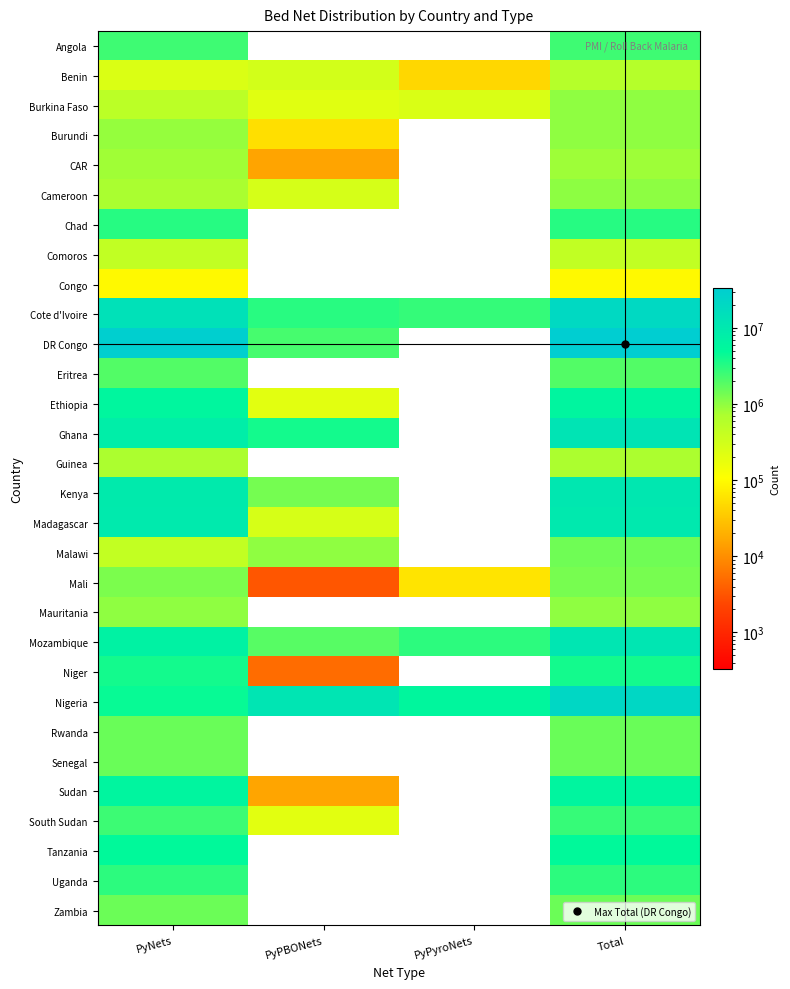

Reading left to right, what are all the values shown in this chart?

Angola: PyNets=2414461	PyPBONets=0	PyPyroNets=0	Total=2414461
Benin: PyNets=245100	PyPBONets=300000	PyPyroNets=45100	Total=590200
Burkina Faso: PyNets=515750	PyPBONets=213494	PyPyroNets=253840	Total=983084
Burundi: PyNets=931400	PyPBONets=55000	PyPyroNets=0	Total=986400
CAR: PyNets=832300	PyPBONets=15450	PyPyroNets=0	Total=847750
Cameroon: PyNets=742949	PyPBONets=280000	PyPyroNets=0	Total=1022949
Chad: PyNets=3206240	PyPBONets=0	PyPyroNets=0	Total=3206240
Comoros: PyNets=444750	PyPBONets=0	PyPyroNets=0	Total=444750
Congo: PyNets=94250	PyPBONets=0	PyPyroNets=0	Total=94250
Cote d'Ivoire: PyNets=13950753	PyPBONets=3149008	PyPyroNets=2725394	Total=19825155
DR Congo: PyNets=31206169	PyPBONets=2240515	PyPyroNets=0	Total=33446684
Eritrea: PyNets=1962249	PyPBONets=0	PyPyroNets=0	Total=1962249
Ethiopia: PyNets=5722040	PyPBONets=204450	PyPyroNets=0	Total=5926490
Ghana: PyNets=8274817	PyPBONets=3947500	PyPyroNets=0	Total=12222317
Guinea: PyNets=723550	PyPBONets=0	PyPyroNets=0	Total=723550
Kenya: PyNets=9425052	PyPBONets=1317138	PyPyroNets=0	Total=10742190
Madagascar: PyNets=9570450	PyPBONets=277350	PyPyroNets=0	Total=9847800
Malawi: PyNets=426600	PyPBONets=1000000	PyPyroNets=0	Total=1426600
Mali: PyNets=1230200	PyPBONets=3300	PyPyroNets=60000	Total=1293500
Mauritania: PyNets=992696	PyPBONets=0	PyPyroNets=0	Total=992696
Mozambique: PyNets=6652953	PyPBONets=1840072	PyPyroNets=2957227	Total=11450252
Niger: PyNets=3937358	PyPBONets=5000	PyPyroNets=0	Total=3942358
Nigeria: PyNets=4449900	PyPBONets=11717441	PyPyroNets=5567000	Total=21734341
Rwanda: PyNets=1530371	PyPBONets=0	PyPyroNets=0	Total=1530371
Senegal: PyNets=1525000	PyPBONets=0	PyPyroNets=0	Total=1525000
Sudan: PyNets=5879670	PyPBONets=15700	PyPyroNets=0	Total=5895370
South Sudan: PyNets=2477851	PyPBONets=203104	PyPyroNets=0	Total=2680955
Tanzania: PyNets=5000000	PyPBONets=0	PyPyroNets=0	Total=5000000
Uganda: PyNets=3000000	PyPBONets=0	PyPyroNets=0	Total=3000000
Zambia: PyNets=1500000	PyPBONets=0	PyPyroNets=0	Total=1500000